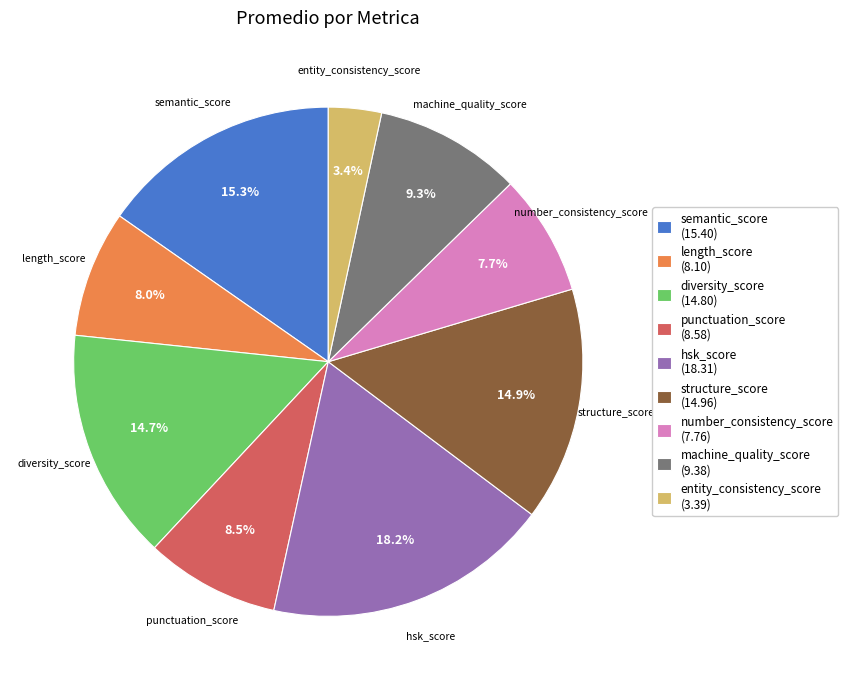

Is it true that semantic_score is 15% of the pie?

True